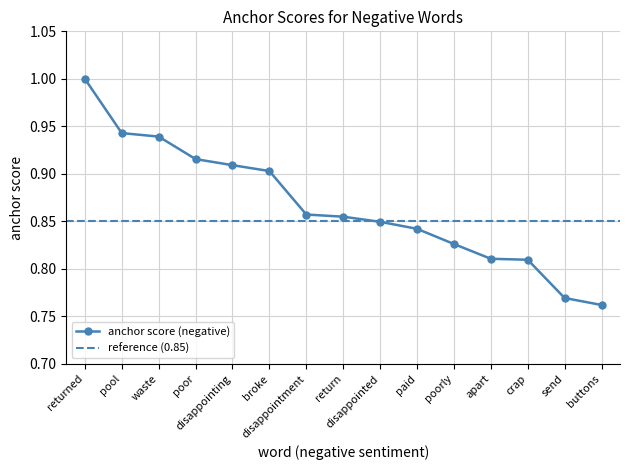

Does the chart have visible grid lines?

Yes